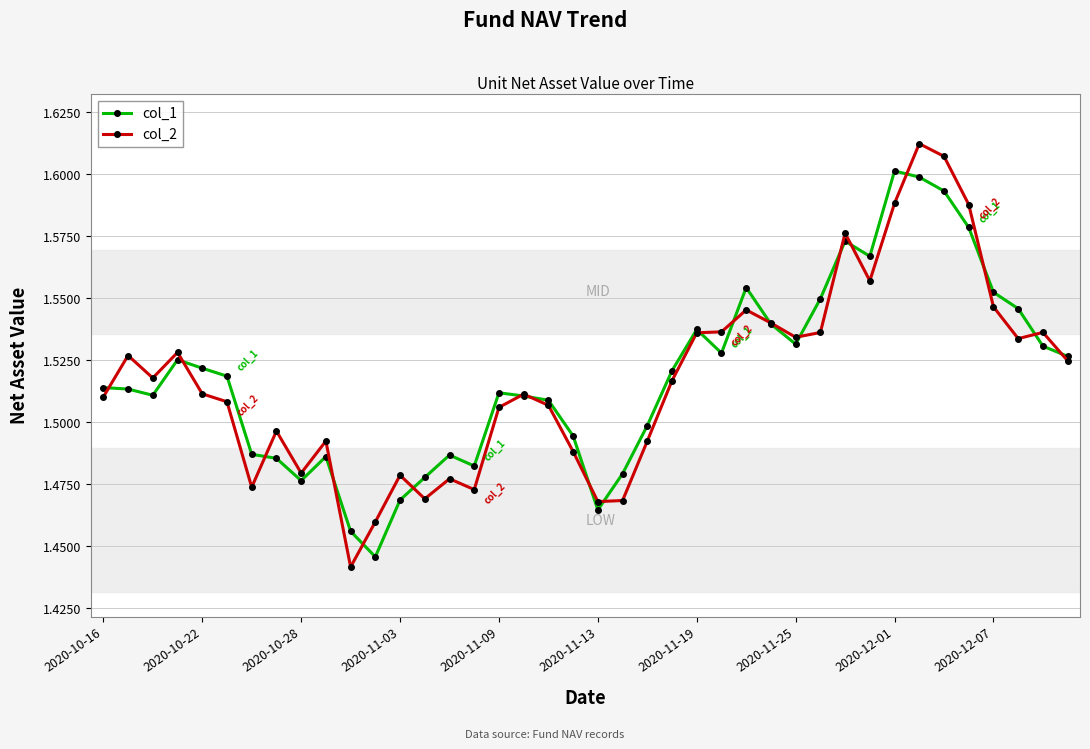

How many lines are shown in the chart?

2